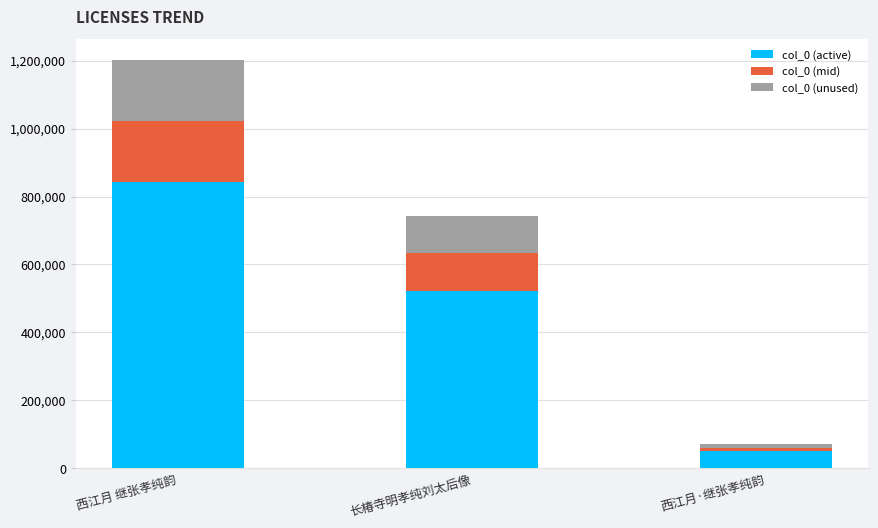

What is the minimum value for col_0 (active)?

49644.7